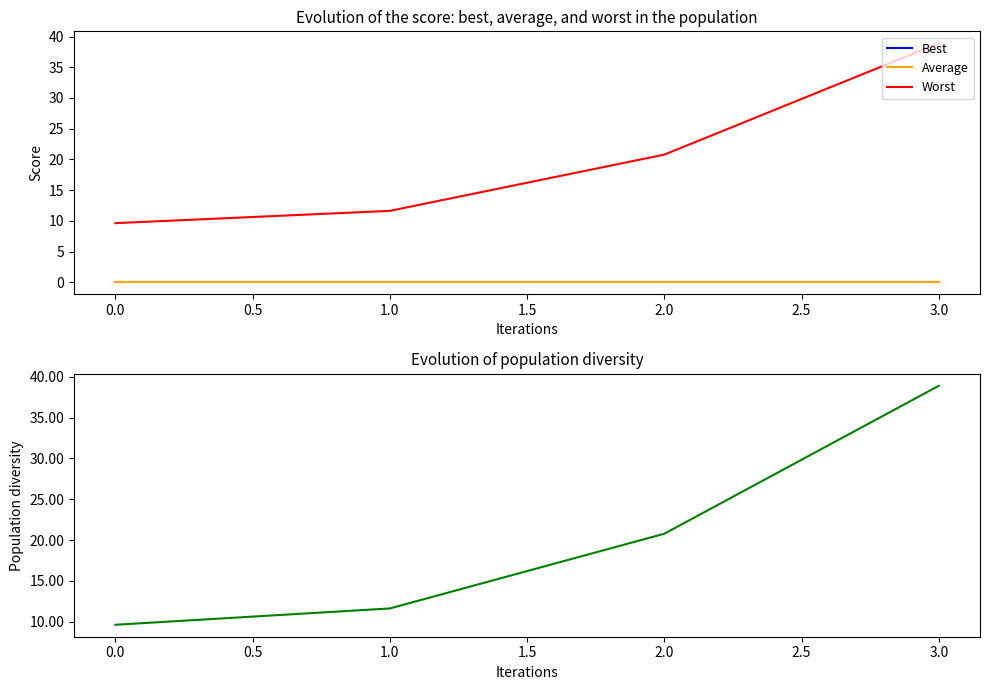

True or false: Worst and Population diversity intersect in this chart.

False